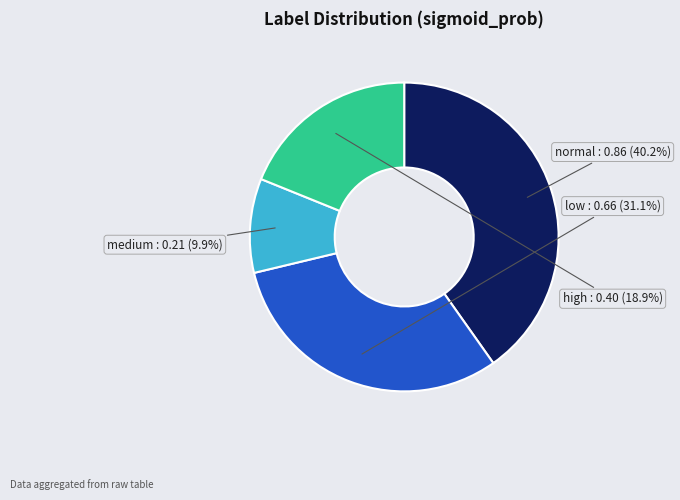

Which slice is the smallest?

medium